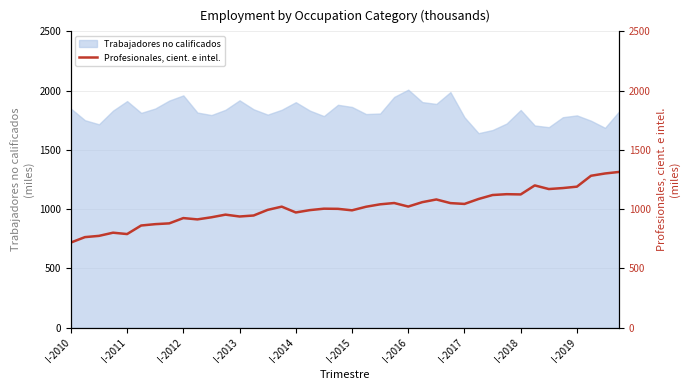

What is the sum of the values at 33 and I-2011?

1965.3